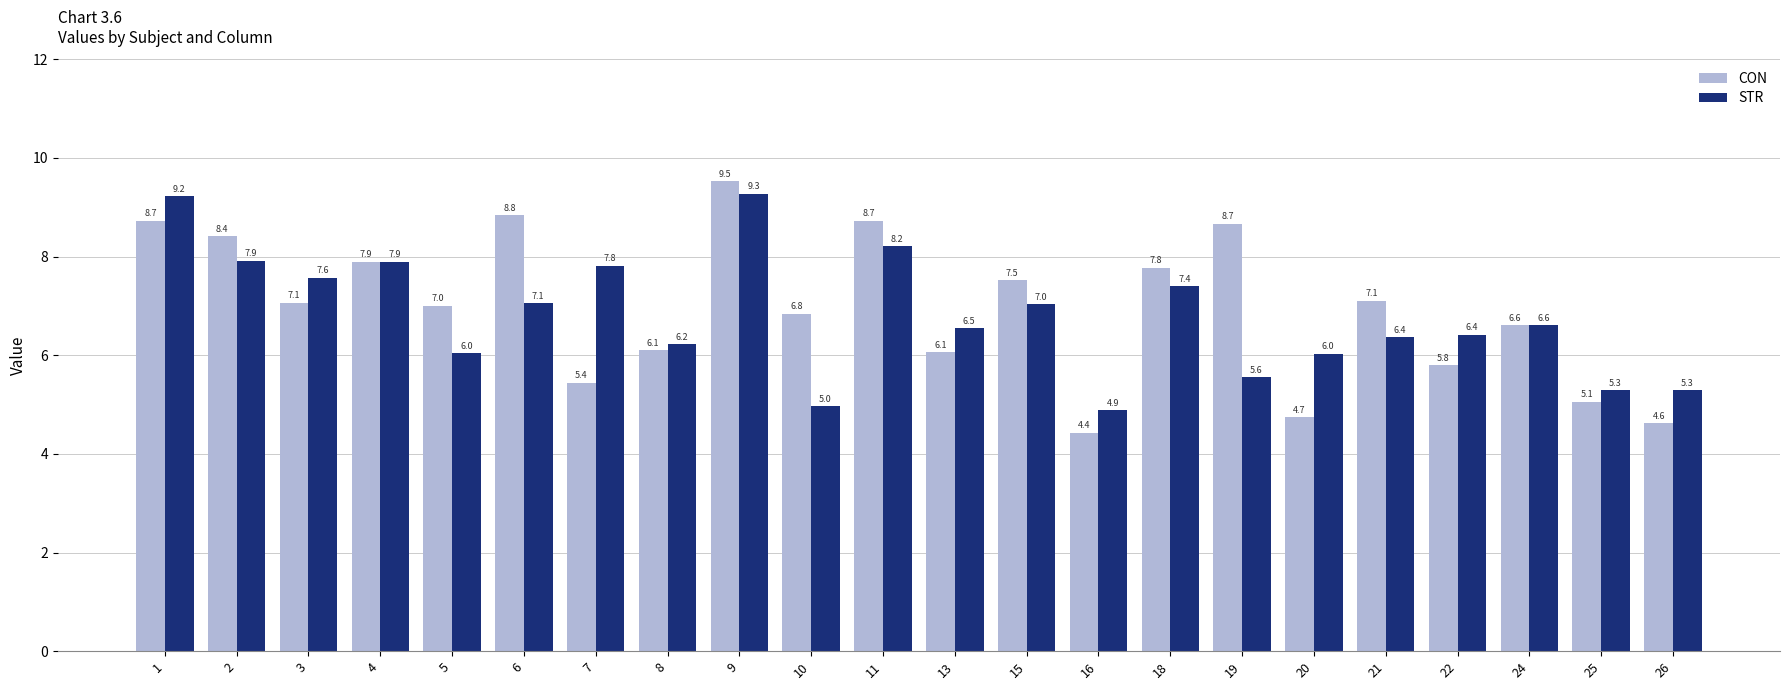

What is the difference between the maximum and minimum values in the STR series?

4.4